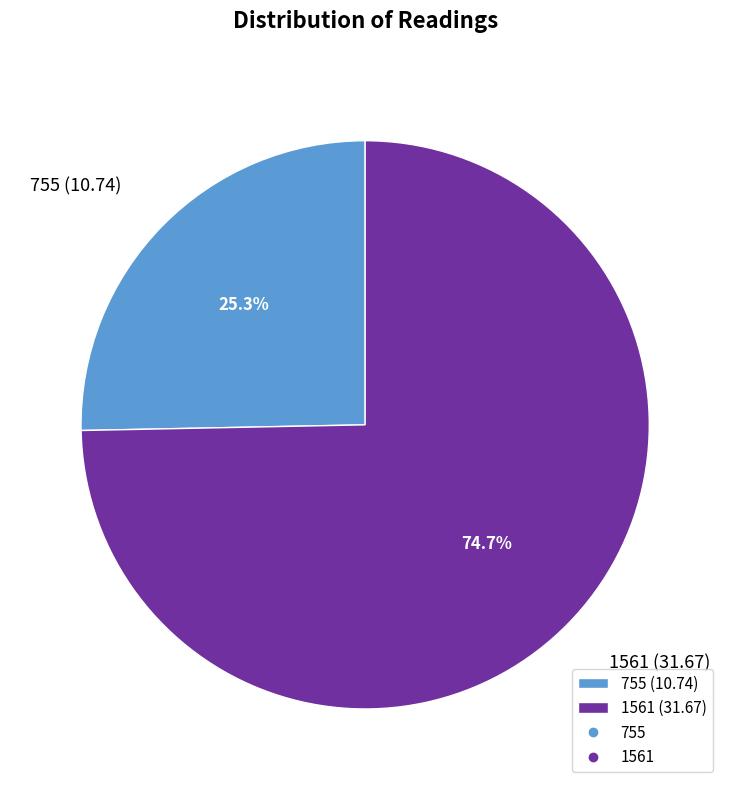

How many slices are in this pie chart?

2